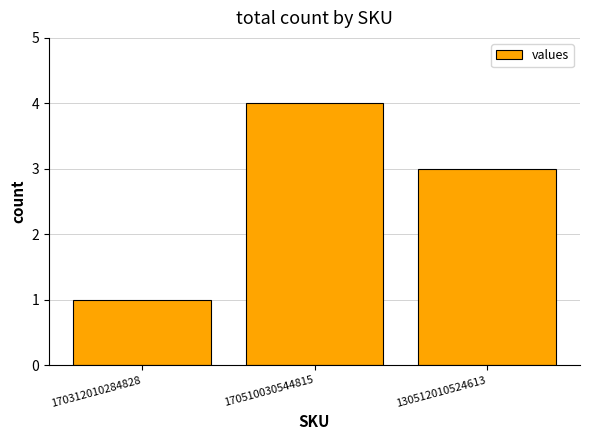

True or false: the data shows 7 at 170510030544815.

False